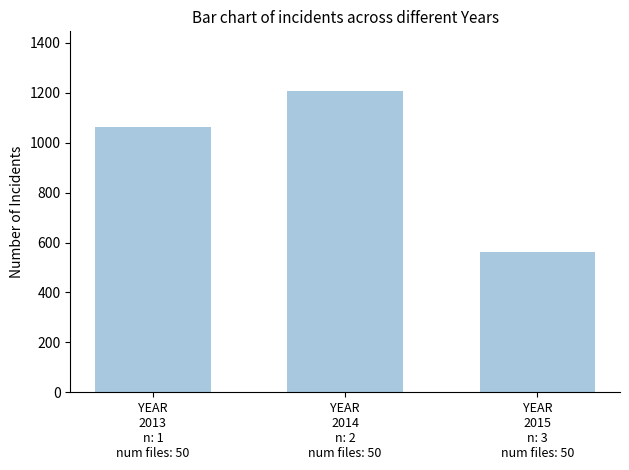

Where is the data nearest to the value 884?

YEAR
2013
n: 1
num files: 50